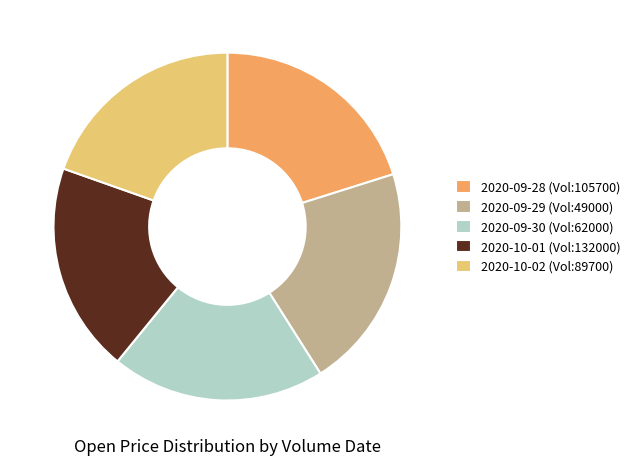

Approximately how many times larger is the value at 2020-10-01 (Vol:132000) compared to 2020-10-02 (Vol:89700)?

1.0